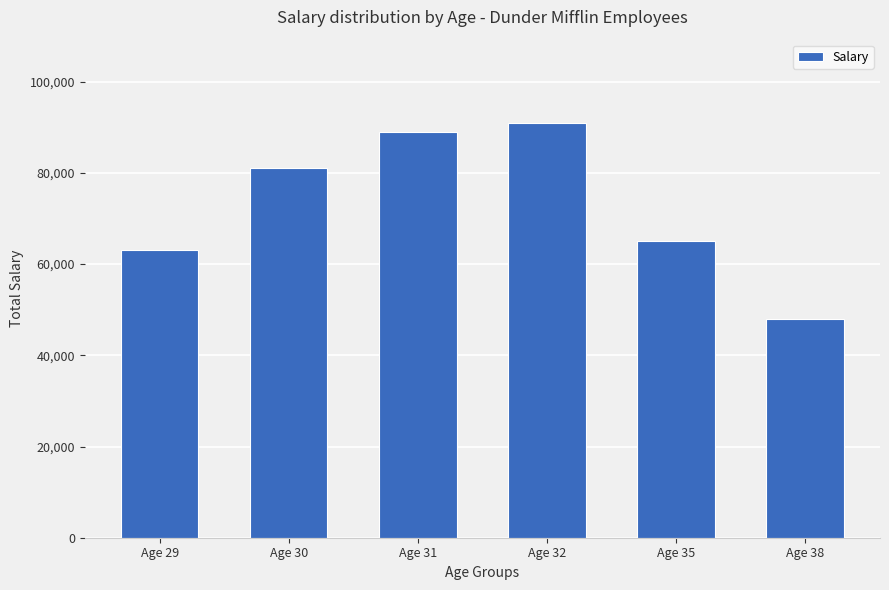

What is the change in value from Age 31 to Age 35?

-24000